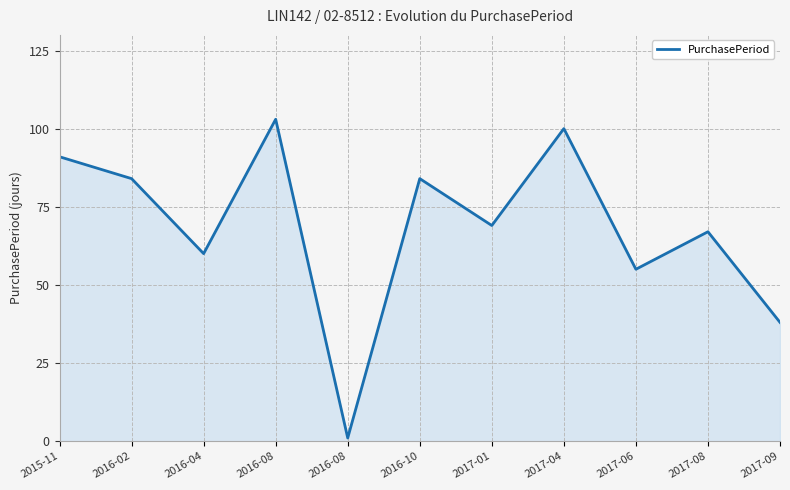

How many lines are shown in the chart?

1